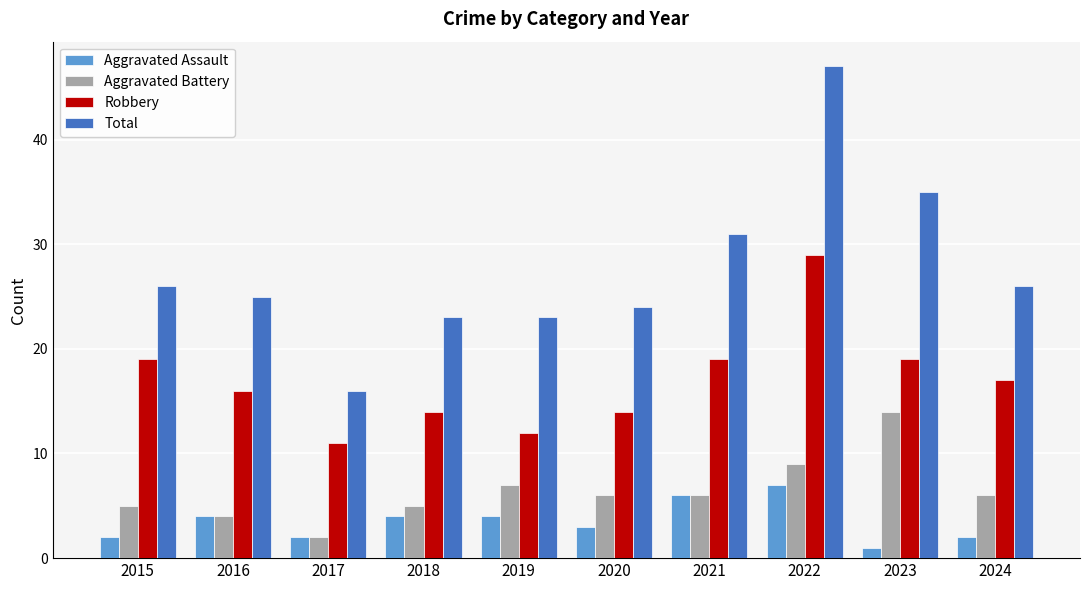

Which series has the widest spread of values?

Total